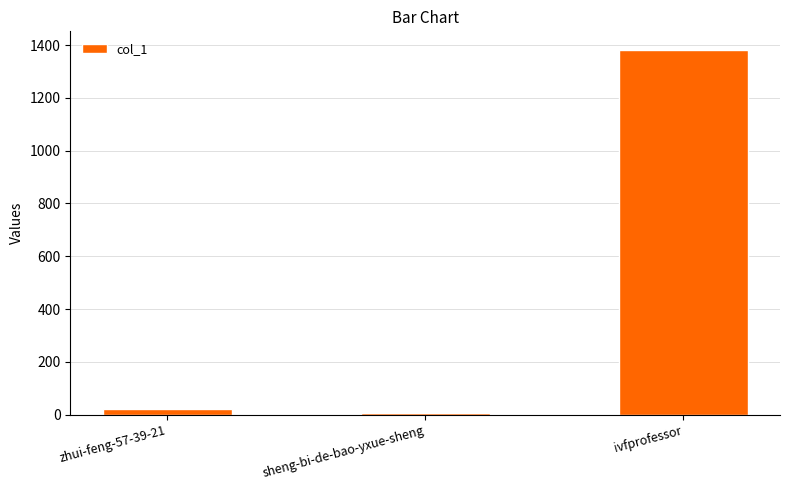

What is the sum of the values at ivfprofessor and sheng-bi-de-bao-yxue-sheng?

1388